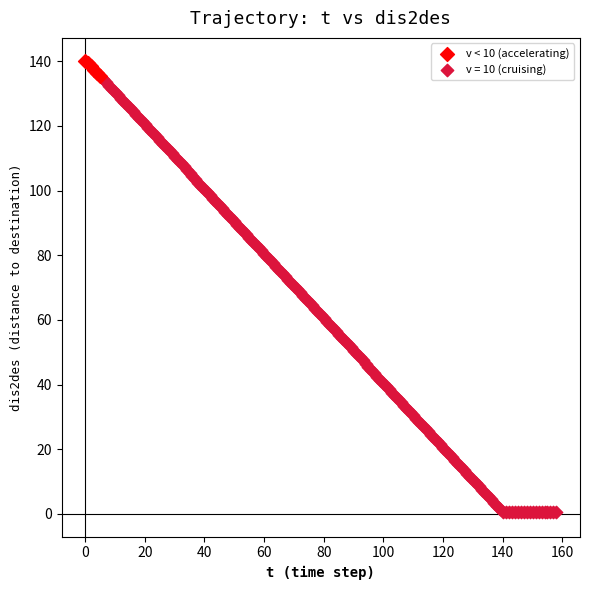

Which series has the largest Y range (max minus min)?

v = 10 (cruising)